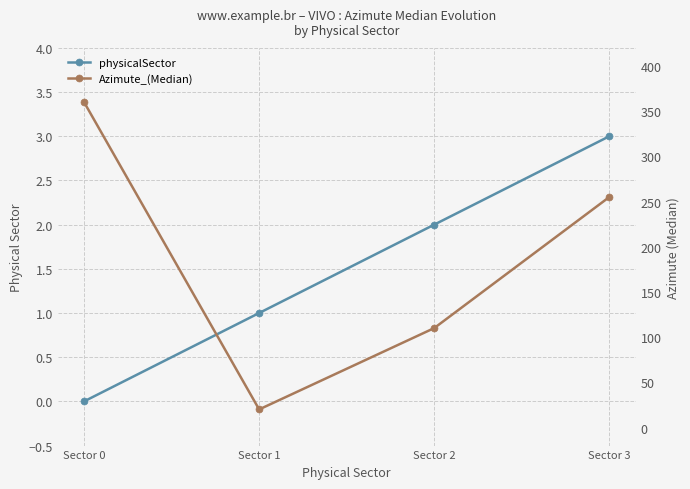

Which series has the widest spread of values?

Azimute_(Median)